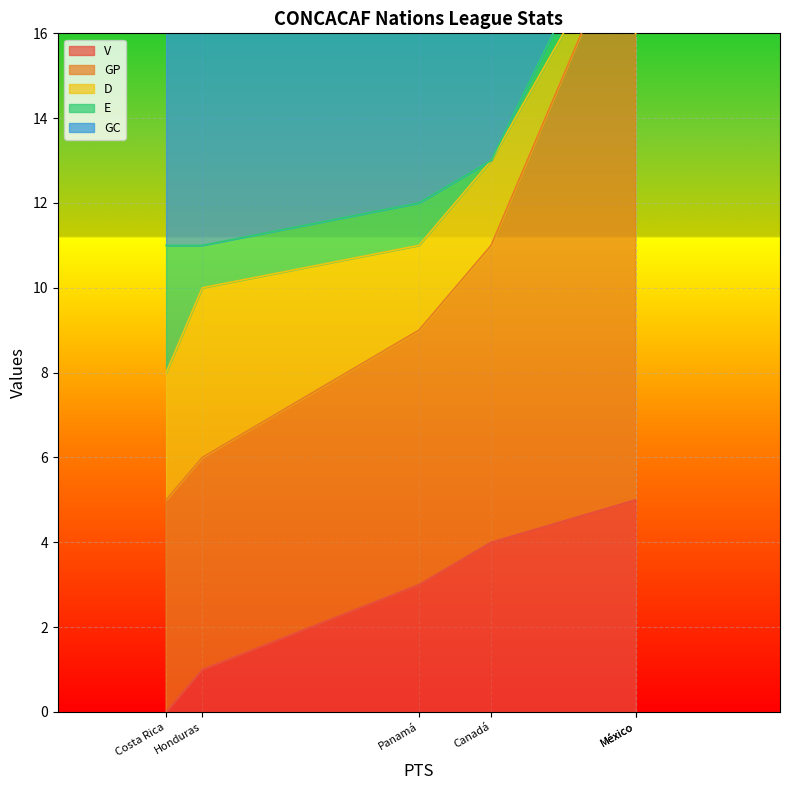

In GC, how many points are higher than both neighbors (excluding endpoints)?

1